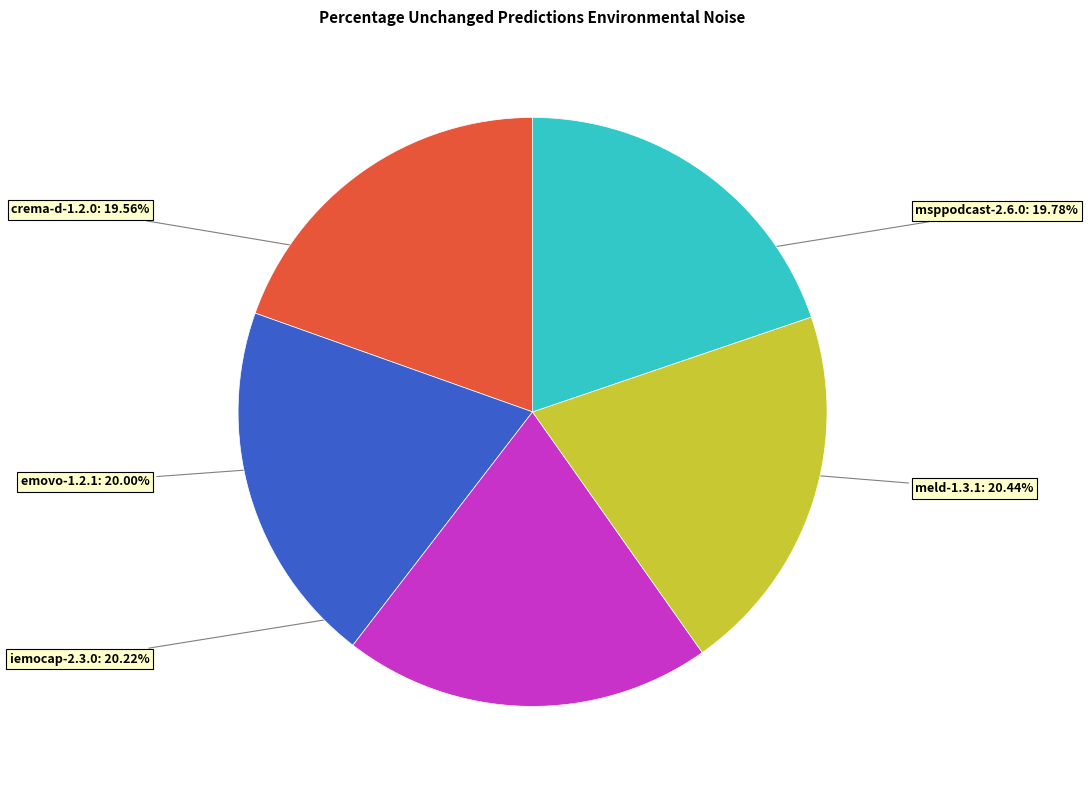

To the nearest percent, what is the combined percentage of iemocap-2.3.0 and crema-d-1.2.0?

40%